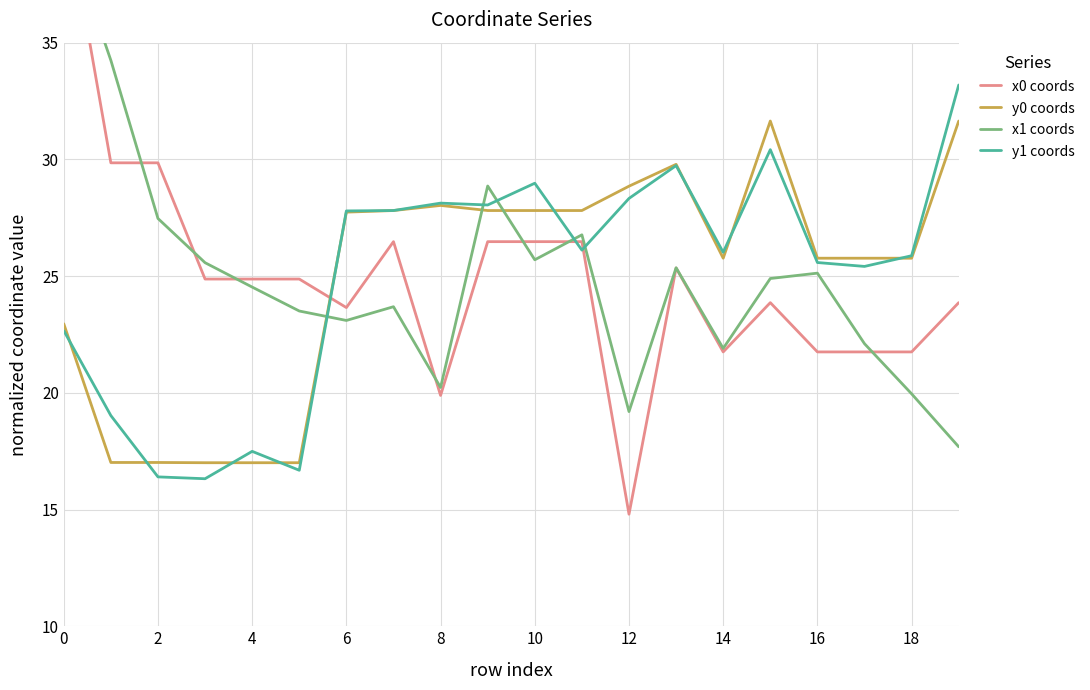

What are all the series names shown in the legend?

x0 coords, y0 coords, x1 coords, y1 coords